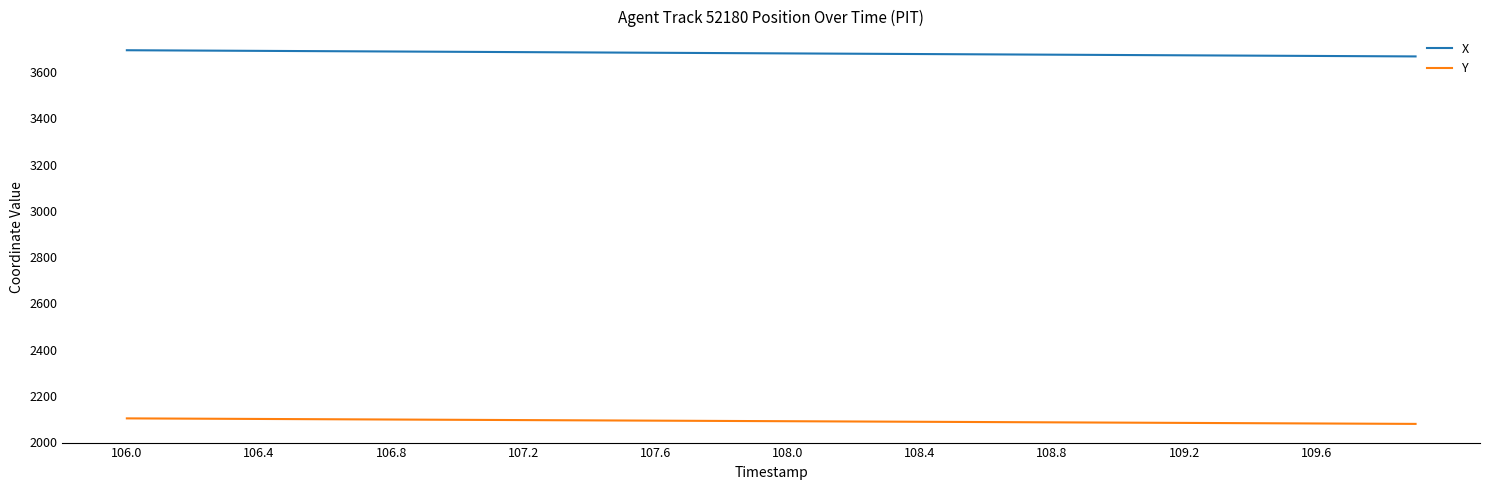

Rank the series by their maximum value, from highest to lowest.

X, Y